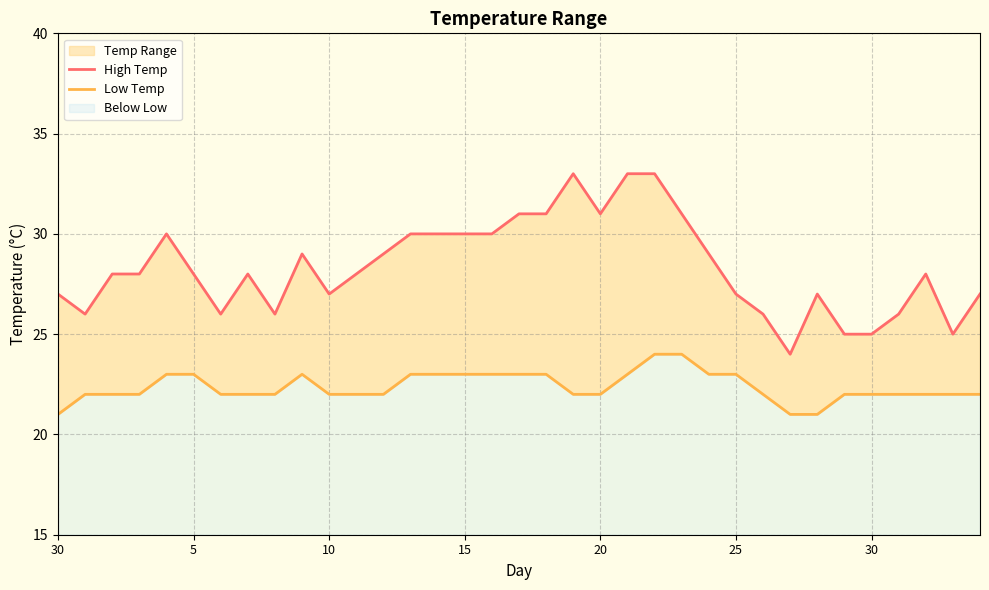

Which label corresponds to the largest value in the chart?

19